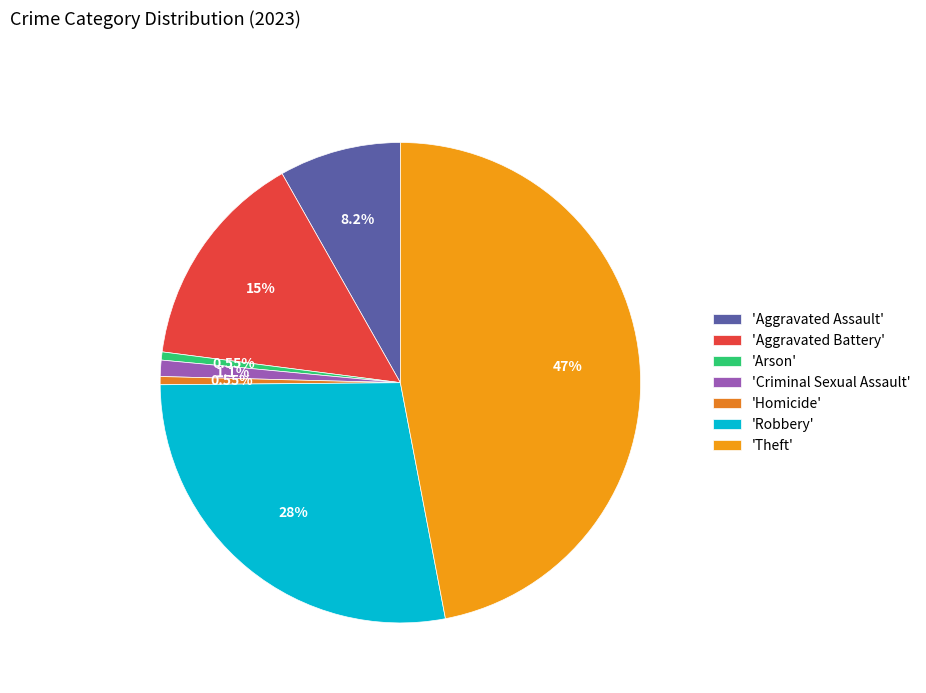

How many slices are in this pie chart?

7